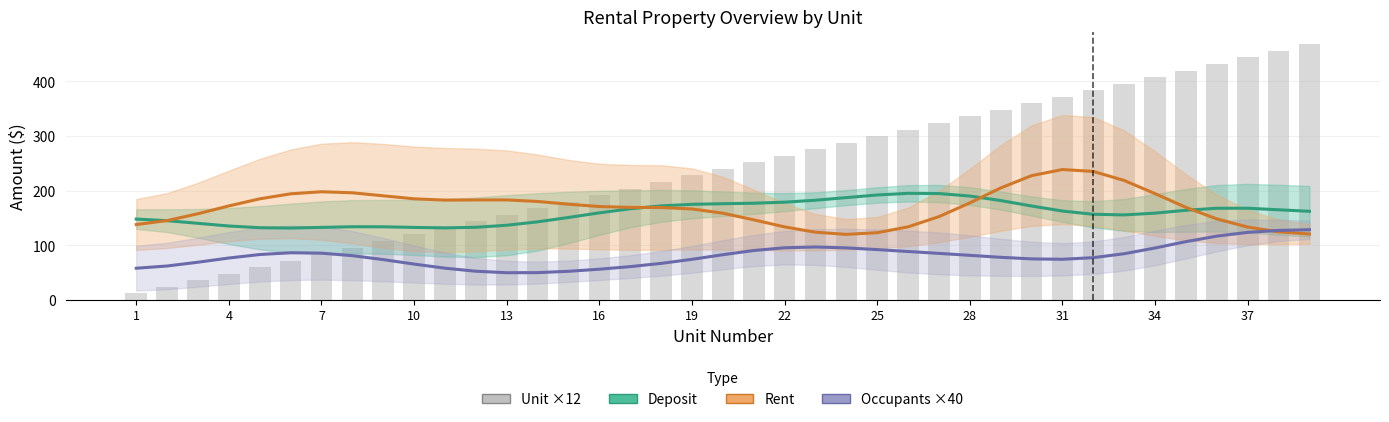

What is the highest value of the Unit series?

468.0